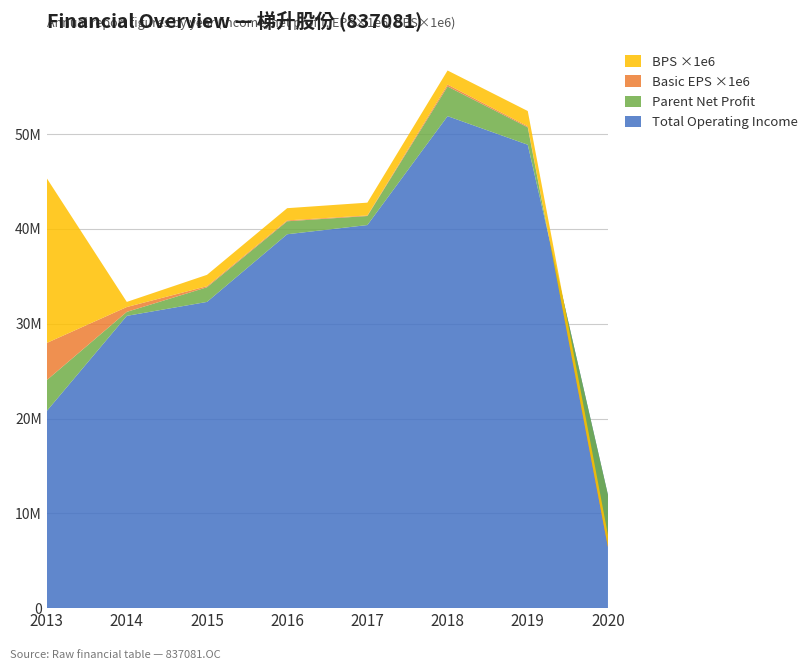

Reading right to left, what are all the values shown in this chart?

TOTAL_OPERATE_INCOME: 11946731.1	48889705.2	51905786.5	40416611.2	39445798.2	32307086.7	30835414.3	20777796.3
PARENT_NETPROFIT: -5196559.2	1835941.9	3127019.8	953871.1	1370166.8	1547076.4	422165.4	3262326.9
BASIC_EPS_scaled: -0.3	0.1	0.2	0.1	0.1	0.1	0.5	3.9
BPS_scaled: 1.3	1.6	1.5	1.4	1.3	1.2	0.5	17.4